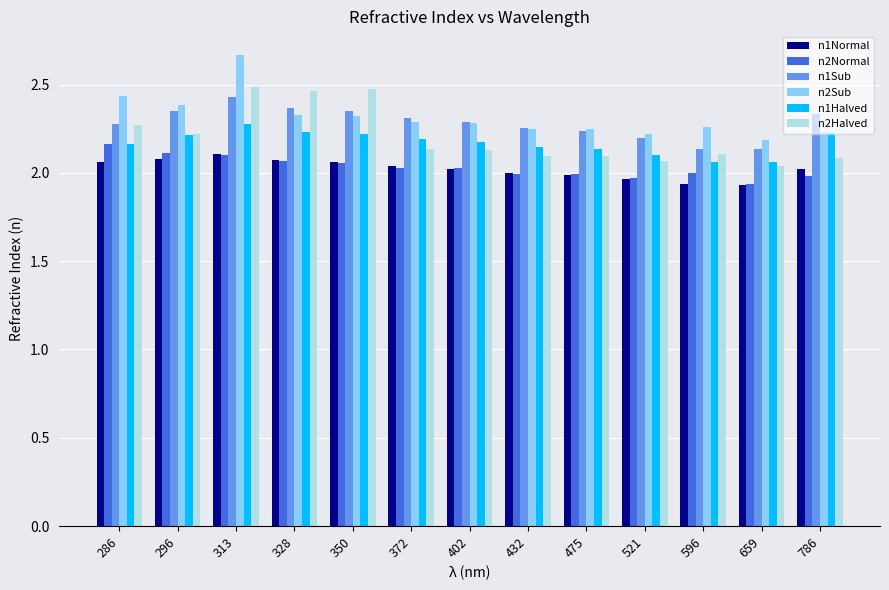

Which series has the largest total across all categories?

n2Sub